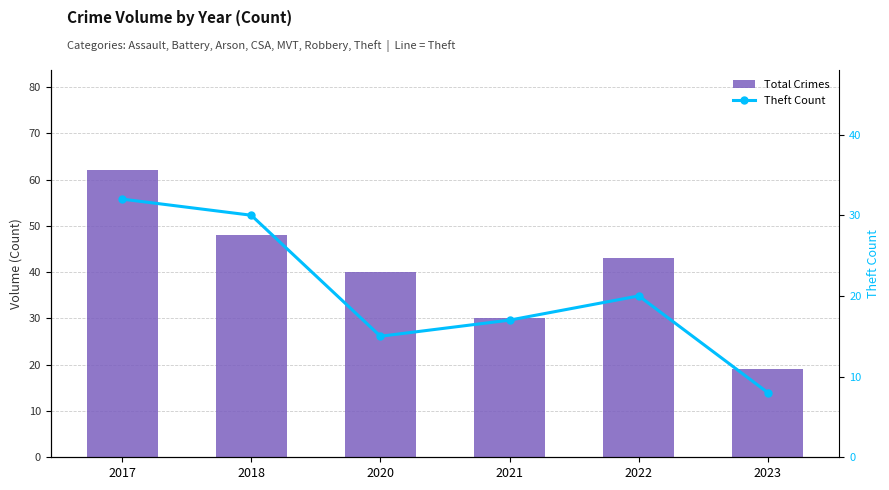

Which series has the largest total across all categories?

Total Crimes